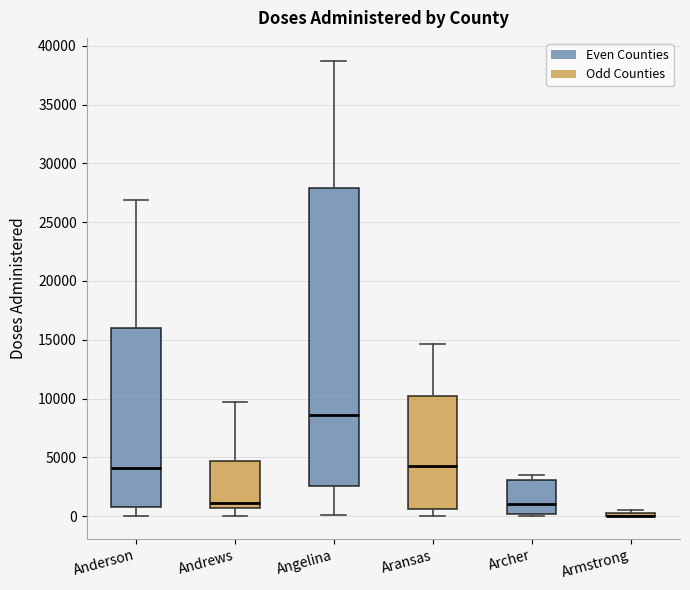

Reading left to right, transcribe this box plot: for each box, give where its median line is, the range the box spans, and where its two whiskers end, as read against the y-axis. The values are not printed on the chart, so give them approximately, as read against the axis.

Anderson: median 4000, box 1000 to 16000, whiskers 0 to 27000
Andrews: median 1000, box 500 to 4500, whiskers 0 to 9500
Angelina: median 8500, box 2500 to 28000, whiskers 0 to 38500
Aransas: median 4500, box 500 to 10000, whiskers 0 to 14500
Archer: median 1000, box 0 to 3000, whiskers 0 (just below the box's lower edge) to 3500
Armstrong: box collapsed to a line at 0, whiskers 0 to 500